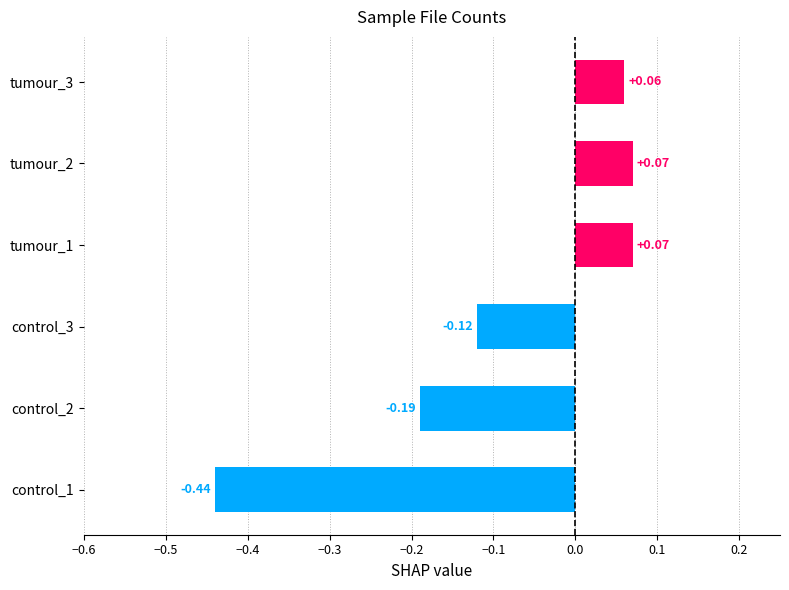

What is the change in value from control_2 to tumour_1?

+0.3